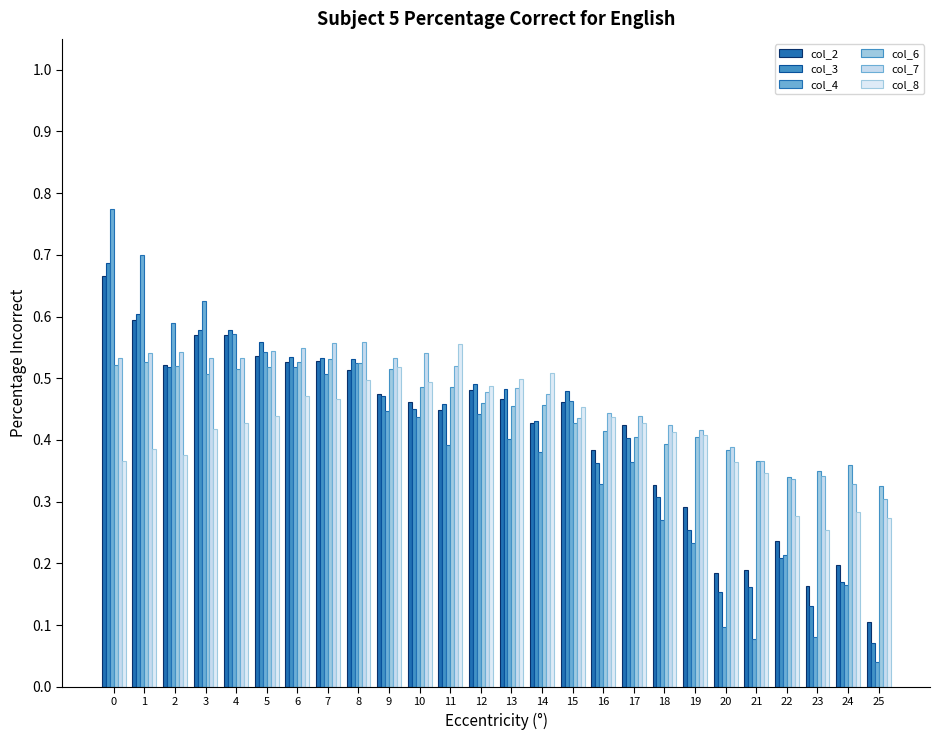

How many groups of bars are there?

26